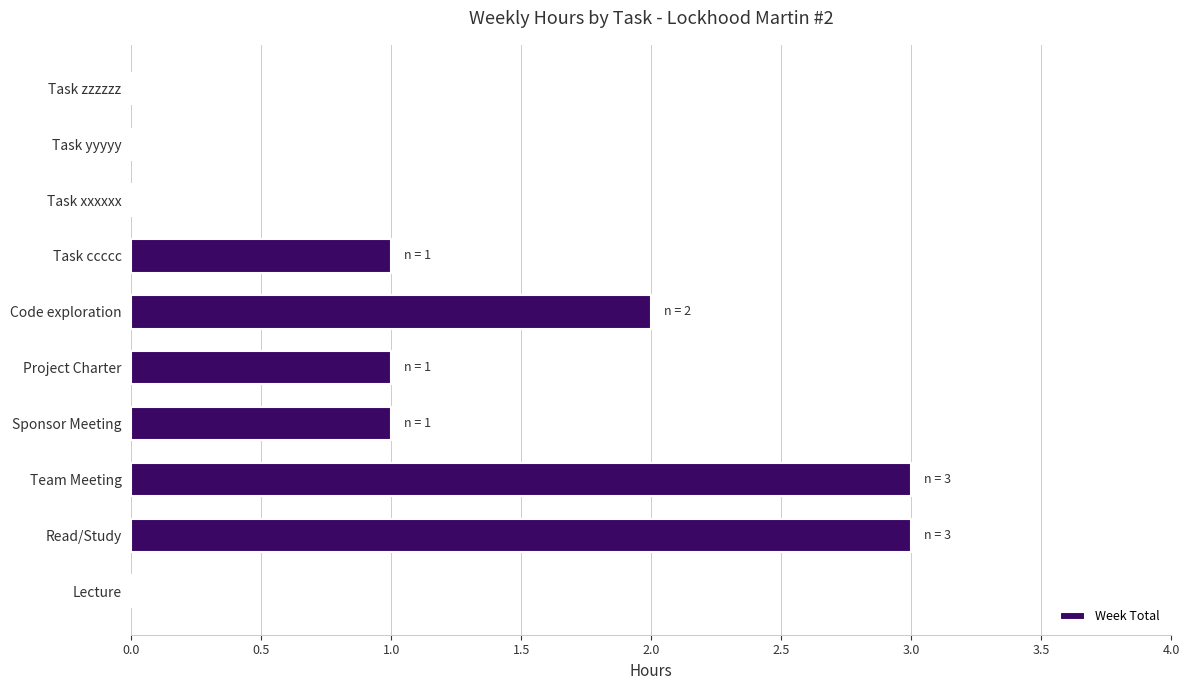

What is the average value?

1